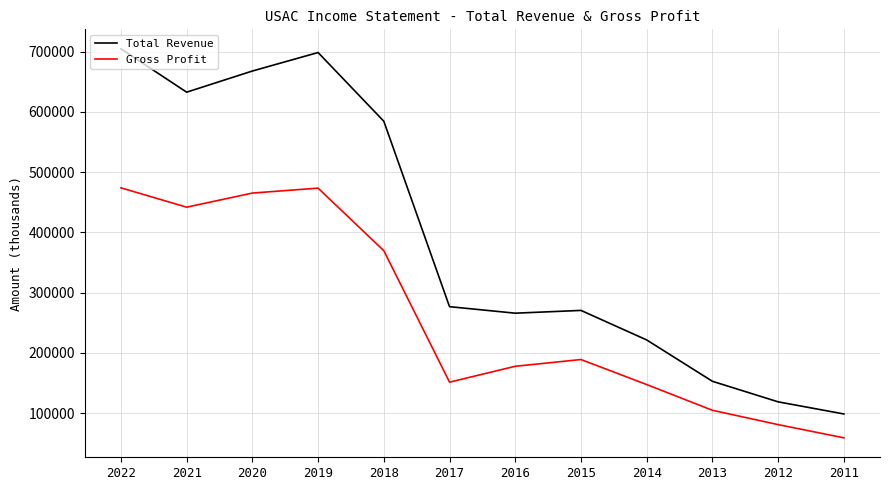

List the series in order of their overall mean, highest first.

Total Revenue, Gross Profit